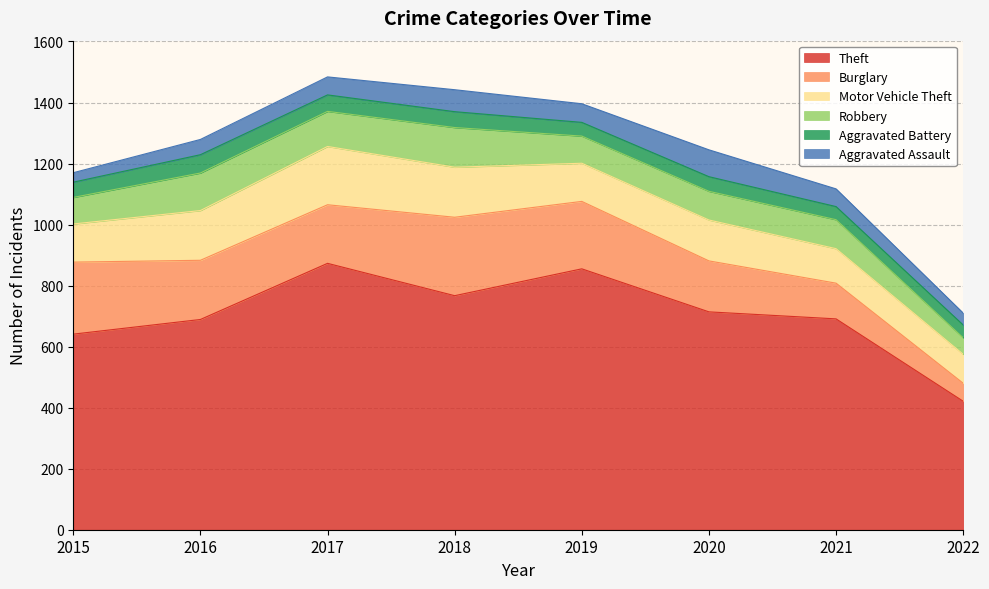

How many data points does each series have?

8